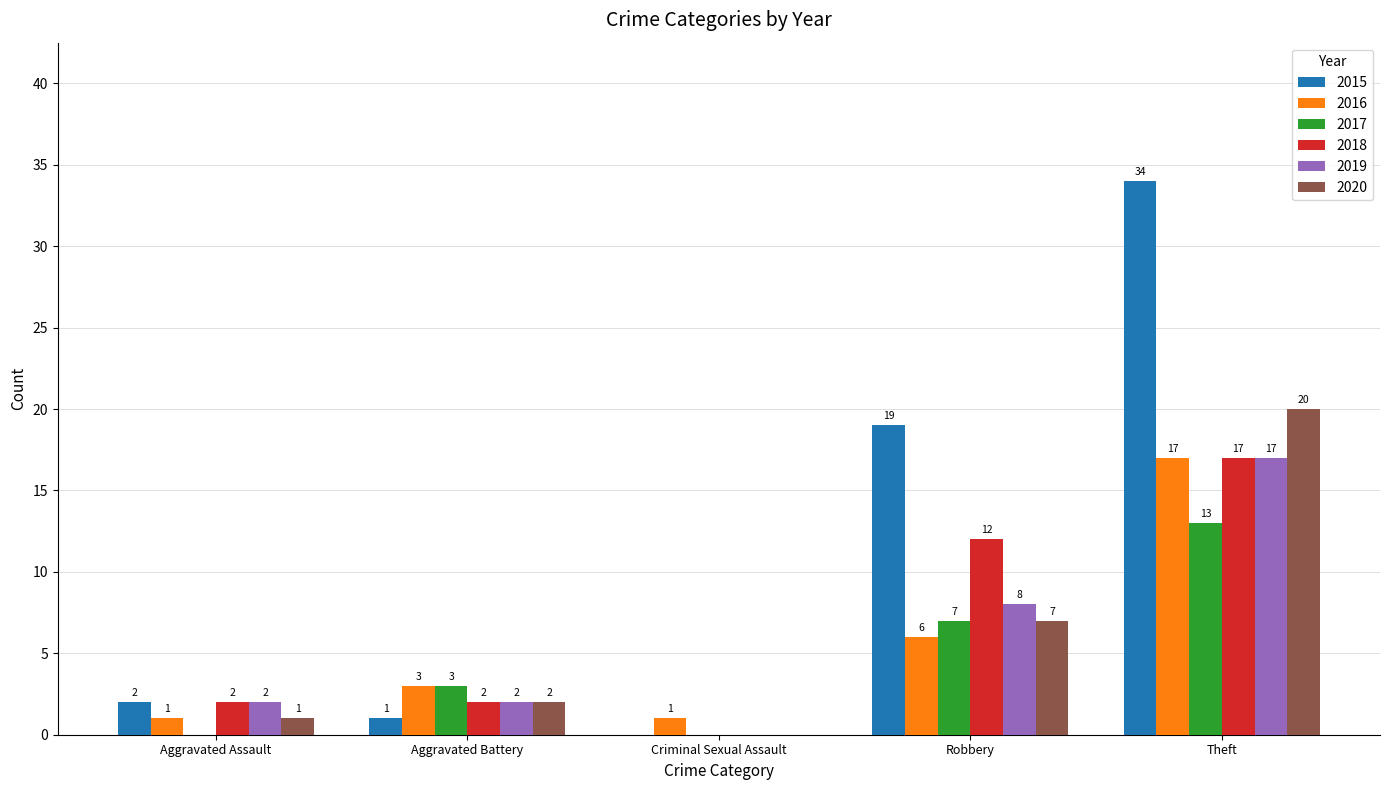

Reading right to left, transcribe all the data shown in this chart.

2015: Theft=34	Robbery=19	Criminal Sexual Assault=0	Aggravated Battery=1	Aggravated Assault=2
2016: Theft=17	Robbery=6	Criminal Sexual Assault=1	Aggravated Battery=3	Aggravated Assault=1
2017: Theft=13	Robbery=7	Criminal Sexual Assault=0	Aggravated Battery=3	Aggravated Assault=0
2018: Theft=17	Robbery=12	Criminal Sexual Assault=0	Aggravated Battery=2	Aggravated Assault=2
2019: Theft=17	Robbery=8	Criminal Sexual Assault=0	Aggravated Battery=2	Aggravated Assault=2
2020: Theft=20	Robbery=7	Criminal Sexual Assault=0	Aggravated Battery=2	Aggravated Assault=1